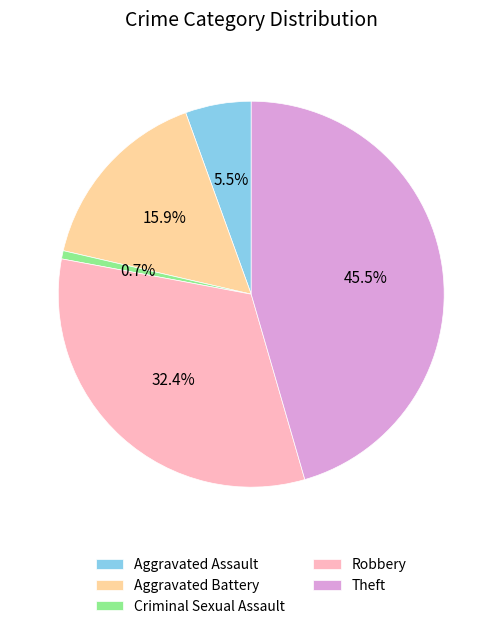

Does any single category account for the majority?

No